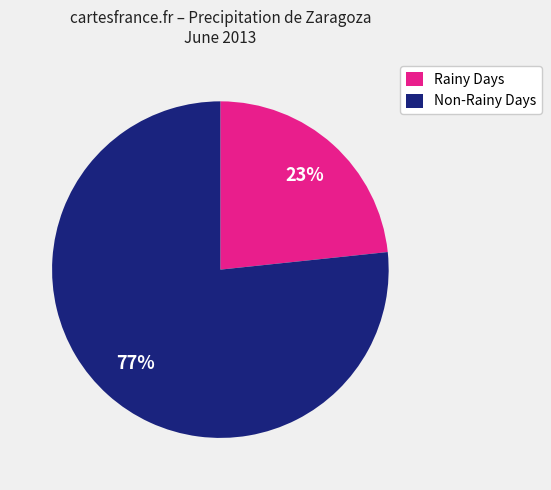

Does any single category account for the majority?

Yes